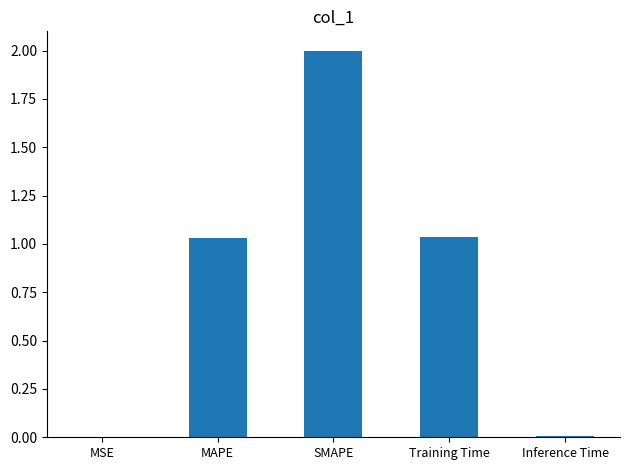

How many series are shown in this chart?

1